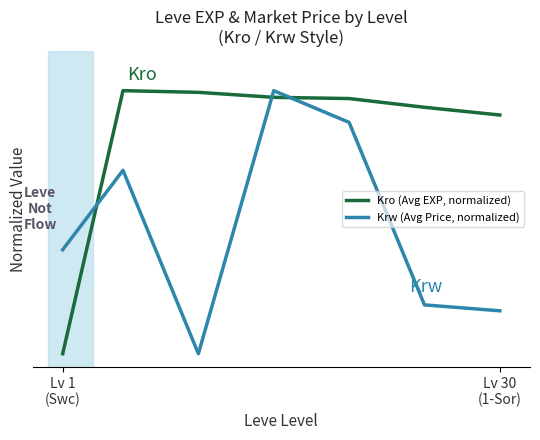

Count the Krw (Avg Price, normalized) values in the range 0 to 1.

7